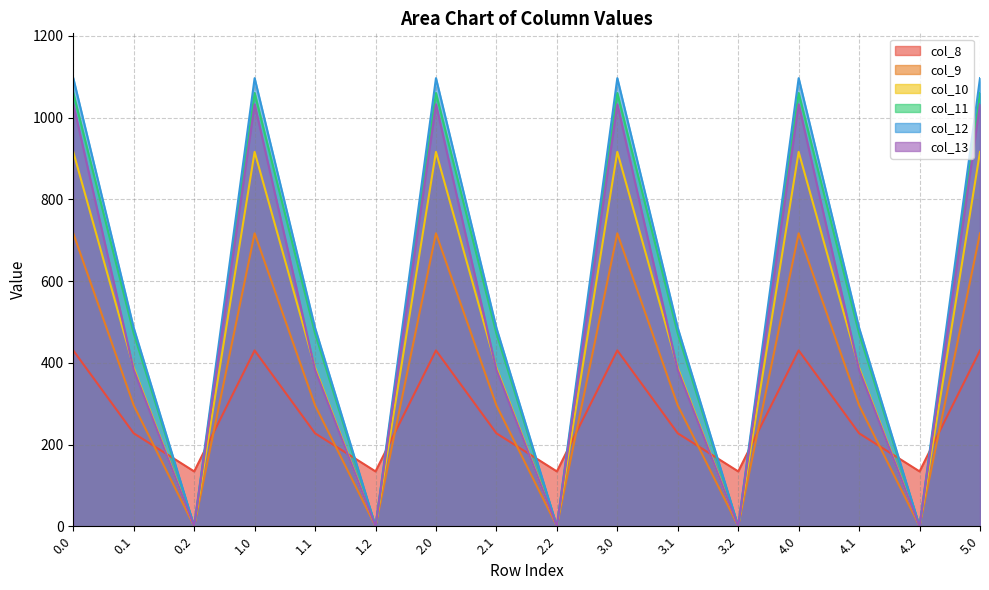

How many lines are shown in the chart?

6